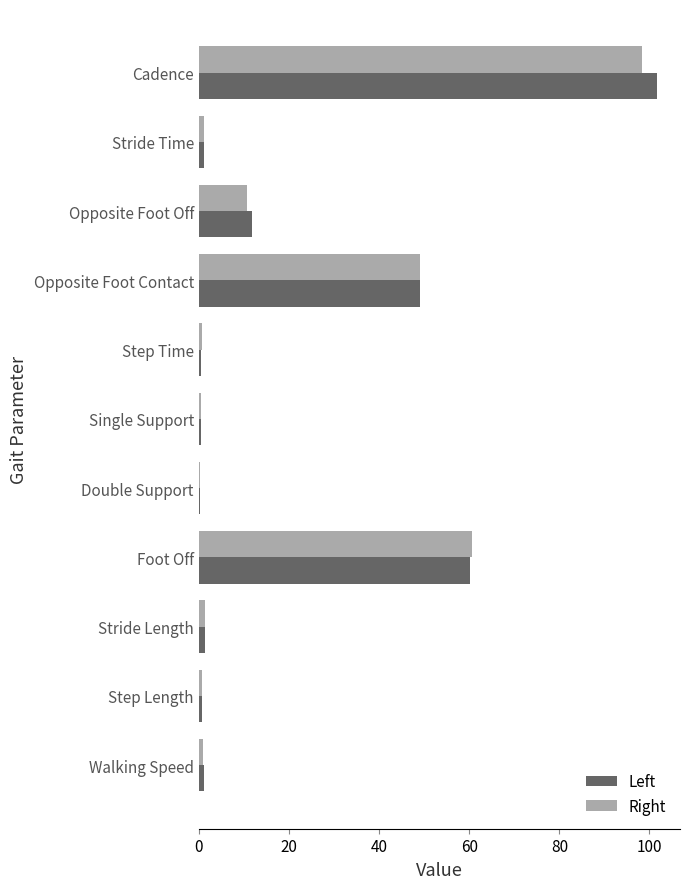

Which series has the largest range (max minus min)?

Left